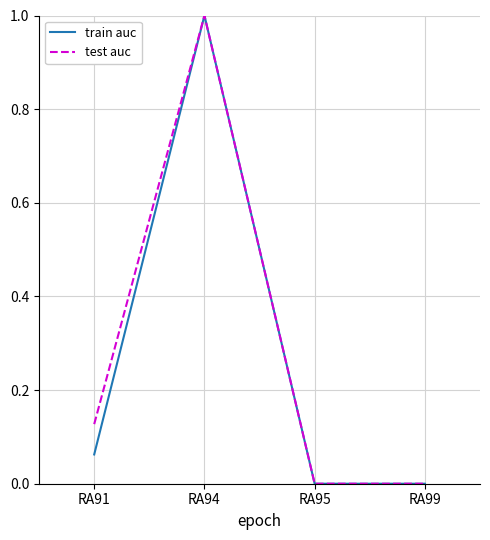

Between RA91 and RA94, which series saw the biggest shift?

train auc